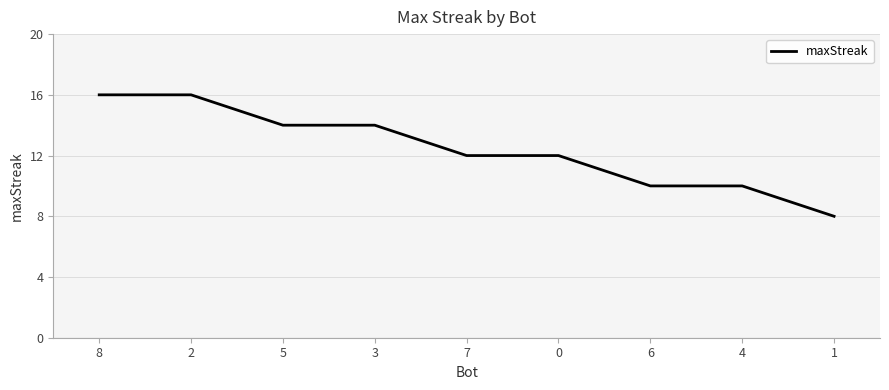

True or false: the data shows 9 at 2.

False